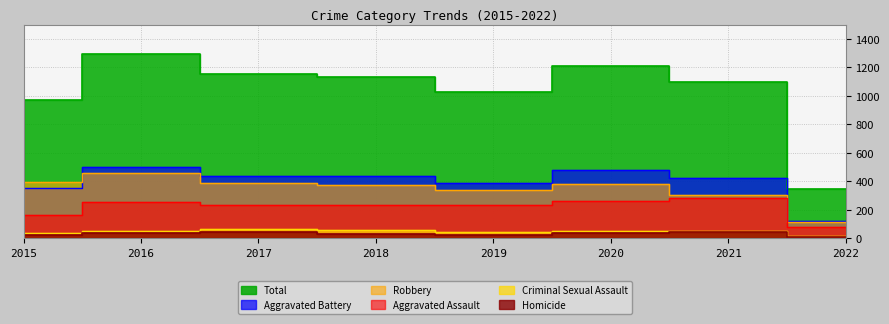

Rank the categories by Homicide value from highest to lowest.

2021, 2017, 2020, 2016, 2018, 2019, 2015, 2022